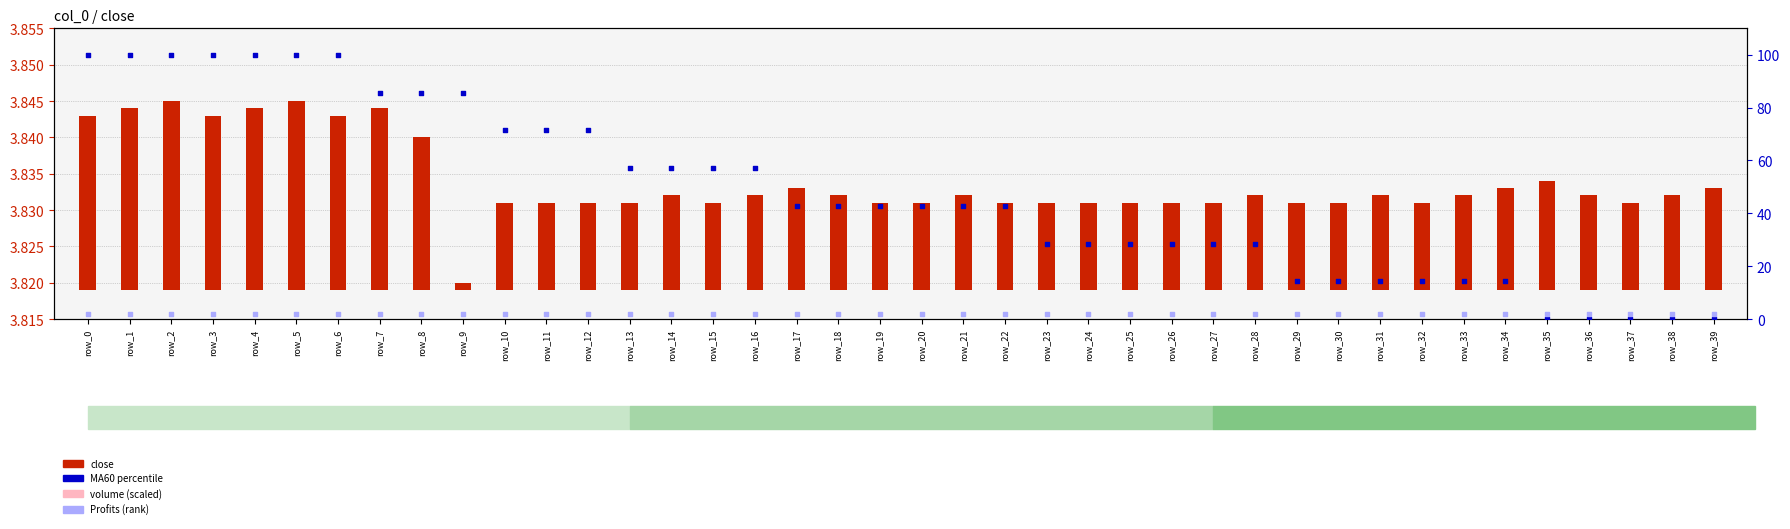

At which category is the sum across all series the highest?

row_2